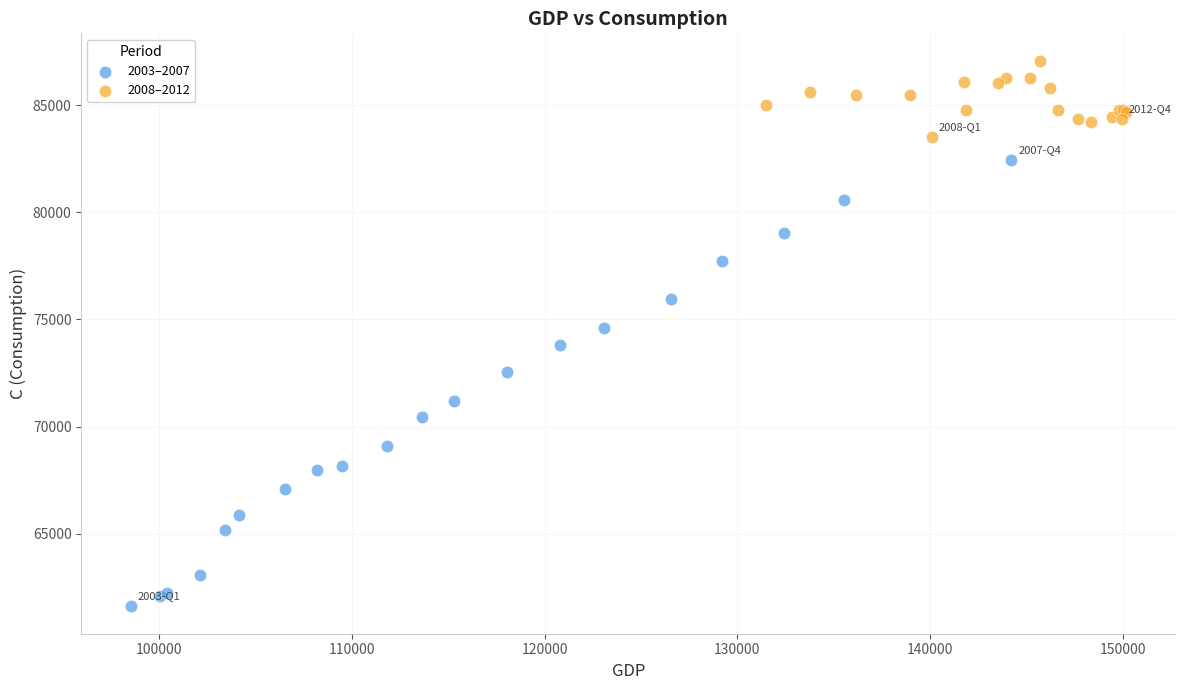

Which series has the largest Y range (max minus min)?

2003–2007